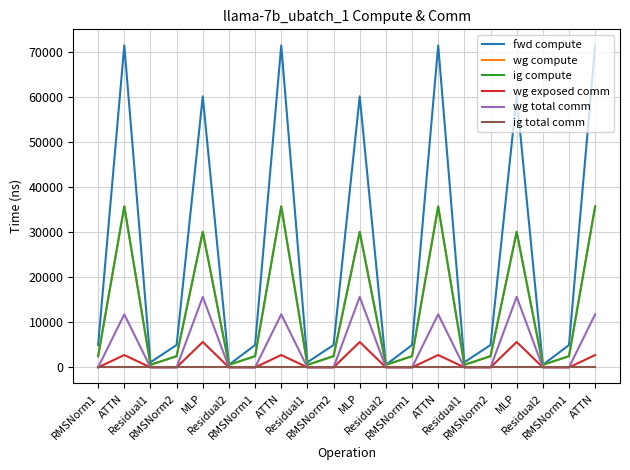

True or false: wg exposed comm has a value of 0.0 at Residual1.

True